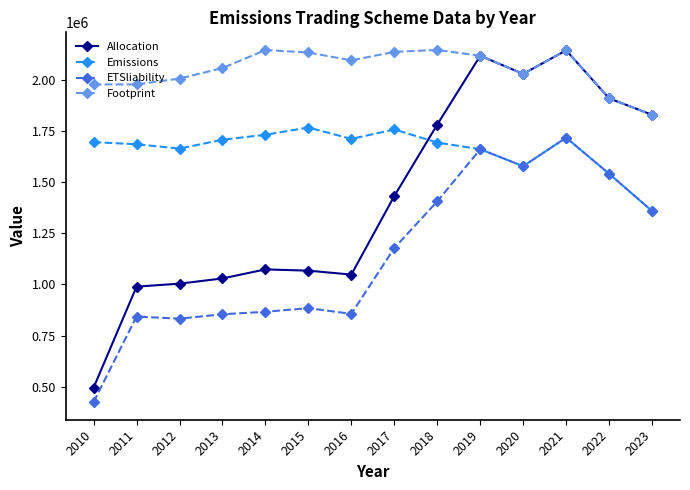

Read the Emissions value at 2014.

1732380.1